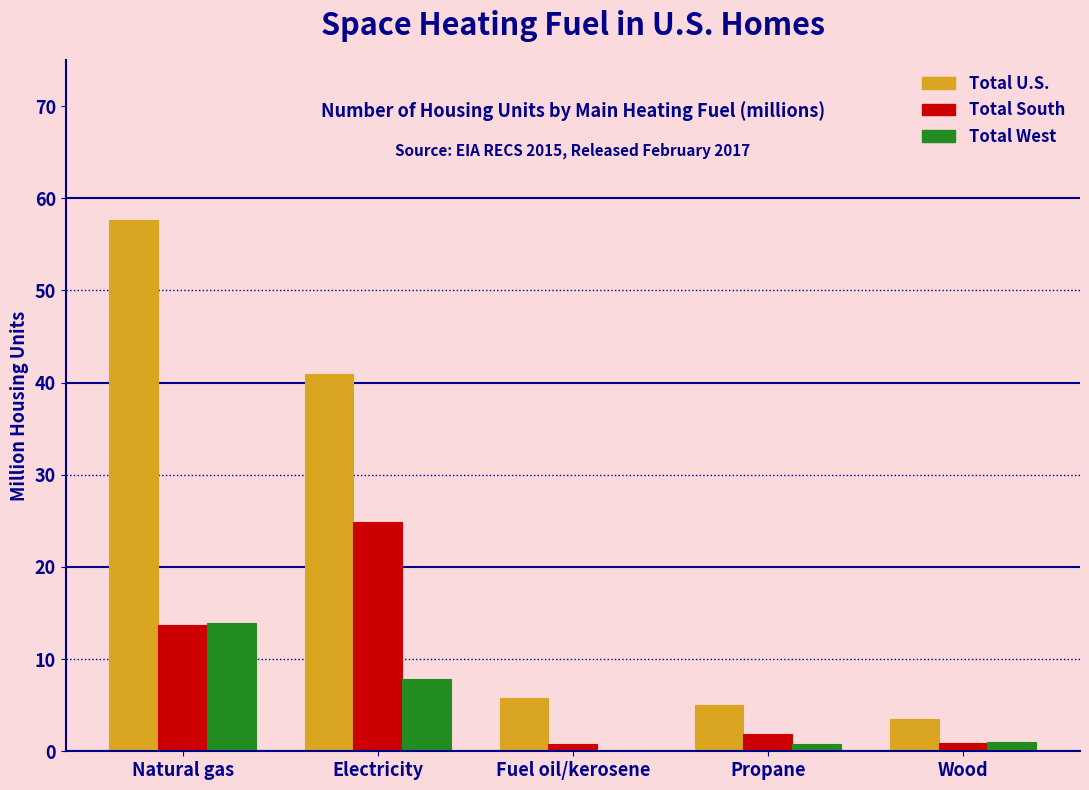

What is the sum of all Total U.S. values?

112.9